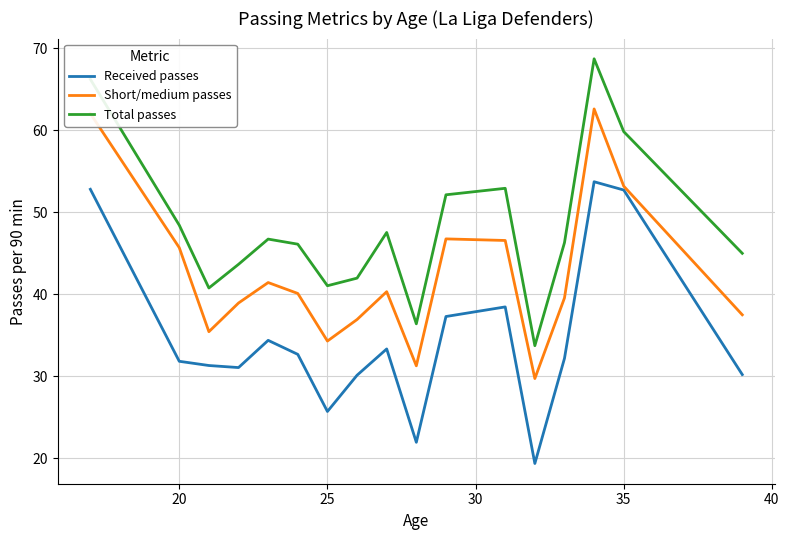

What is the highest value of the Short/medium passes series?

62.6